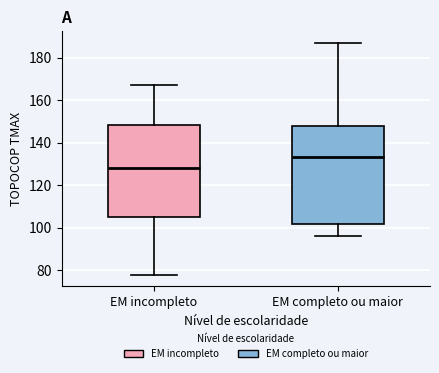

Comparing the boxes themselves (not the whiskers), which one is the tallest?

EM completo ou maior